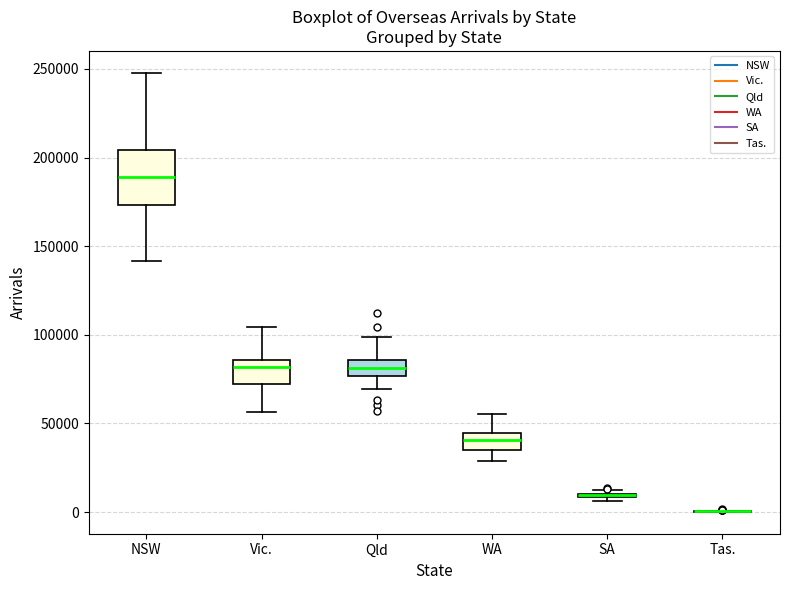

Reading left to right, transcribe this box plot: for each box, give where its median line is, the range the box spans, and where its two whiskers end, as read against the y-axis. The values are not printed on the chart, so give them approximately, as read against the axis.

NSW: median 190000, box 175000 to 205000, whiskers 140000 to 250000
Vic.: median 80000, box 70000 to 85000, whiskers 55000 to 105000
Qld: median 80000, box 75000 to 85000, whiskers 70000 to 100000
WA: median 40000, box 35000 to 45000, whiskers 30000 to 55000
SA: box collapsed to a line at 10000, whiskers 5000 to 10000
Tas.: box collapsed to a line at 0, whiskers 0 to 0